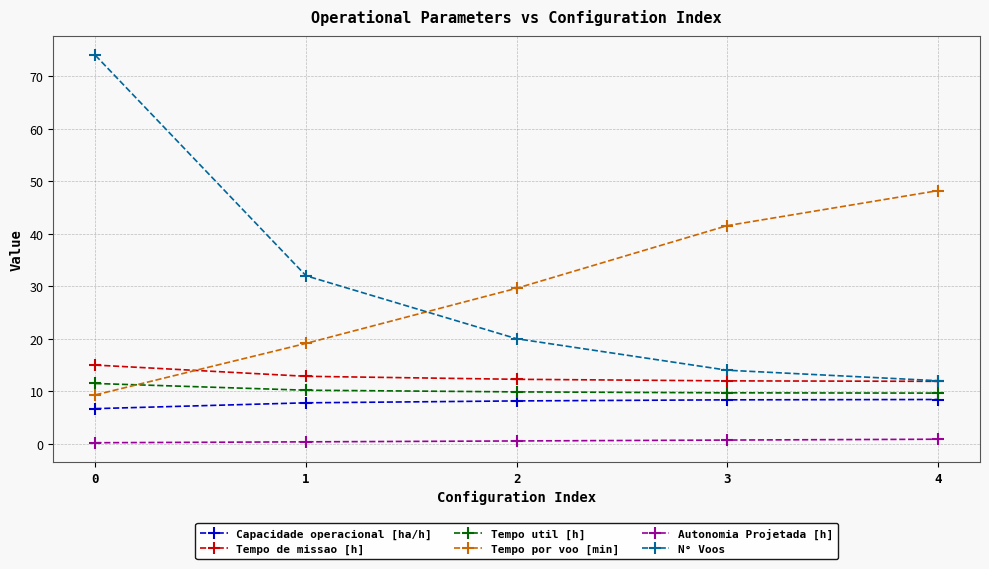

What is the minimum value for N° Voos?

12.0